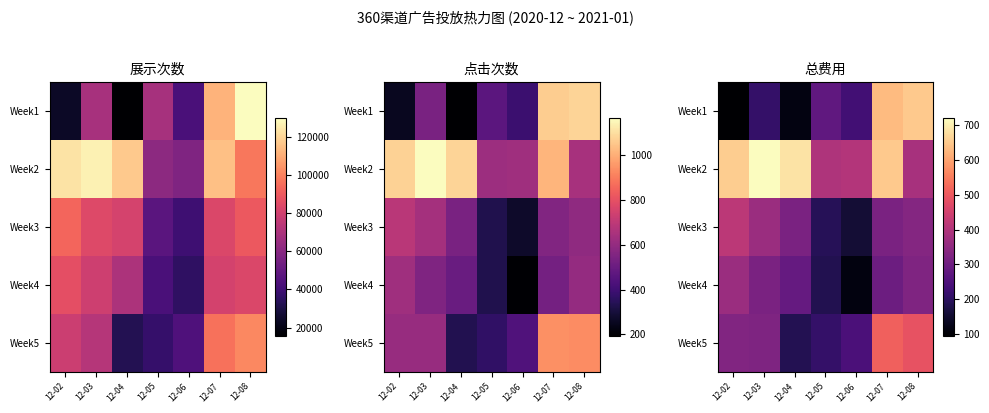

At which label does Week4 first exceed 296?

12-02